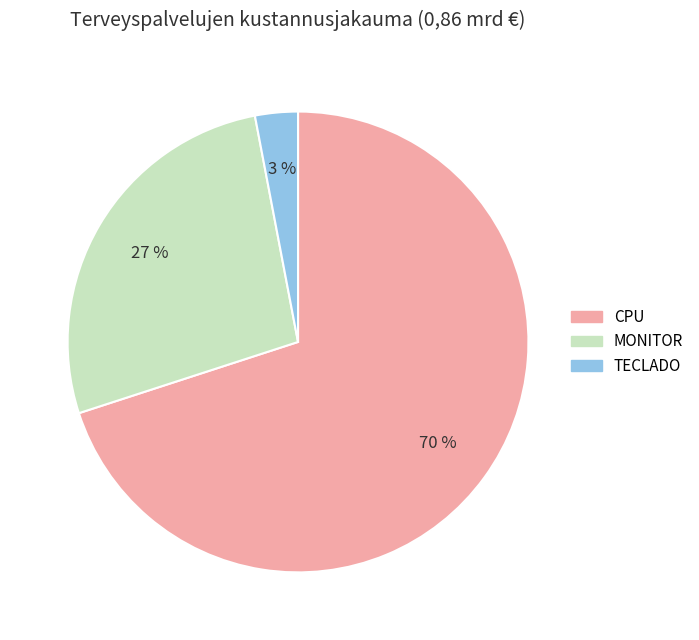

Is there a majority slice in this chart?

Yes